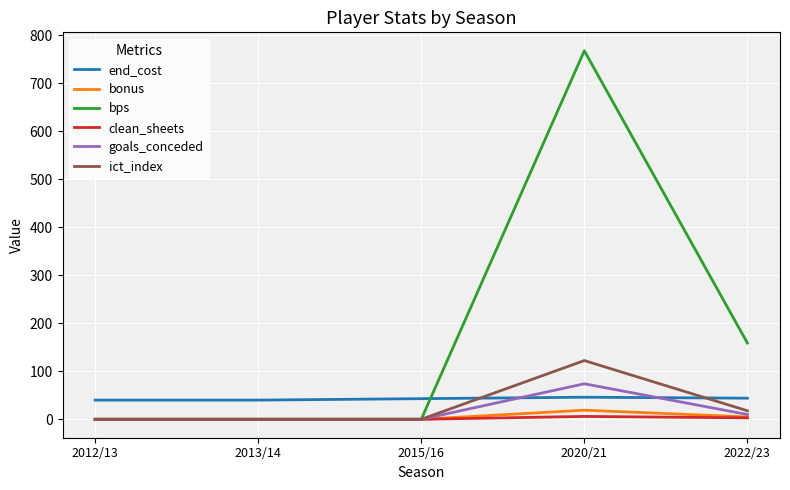

Which series has the largest range (max minus min)?

bps